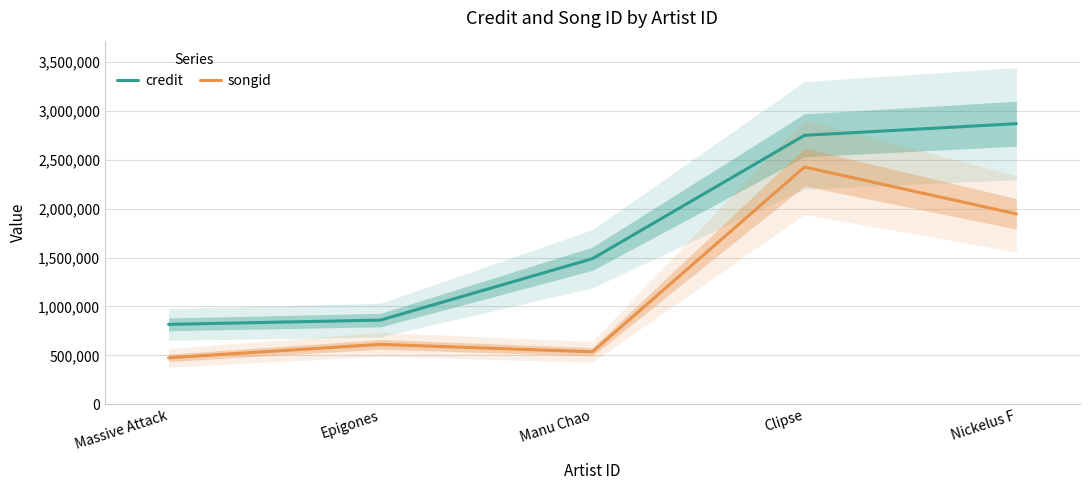

List the series in order of their overall mean, lowest first.

songid, credit